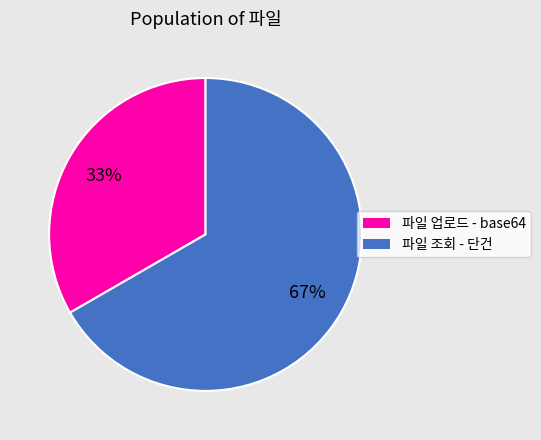

What percentage is the 파일 업로드 - base64 slice, to the nearest percent?

33%